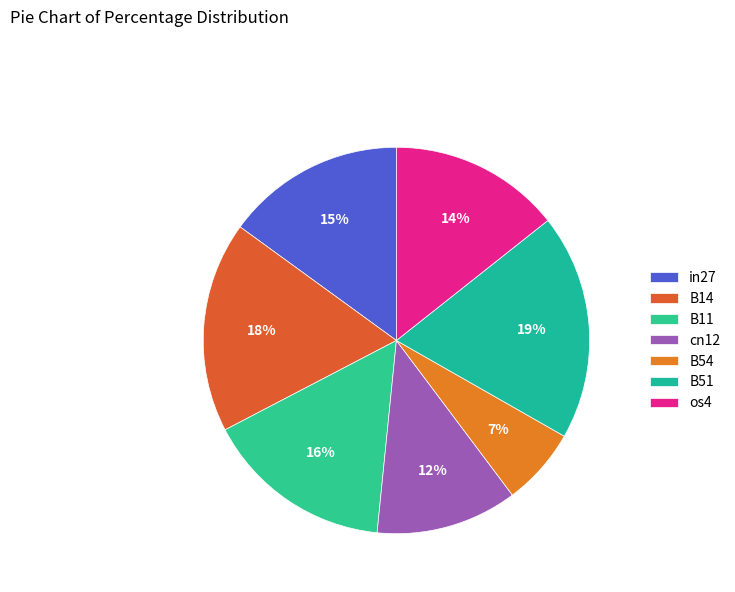

To the nearest percent, what is the difference between the largest and smallest slice percentages?

12%